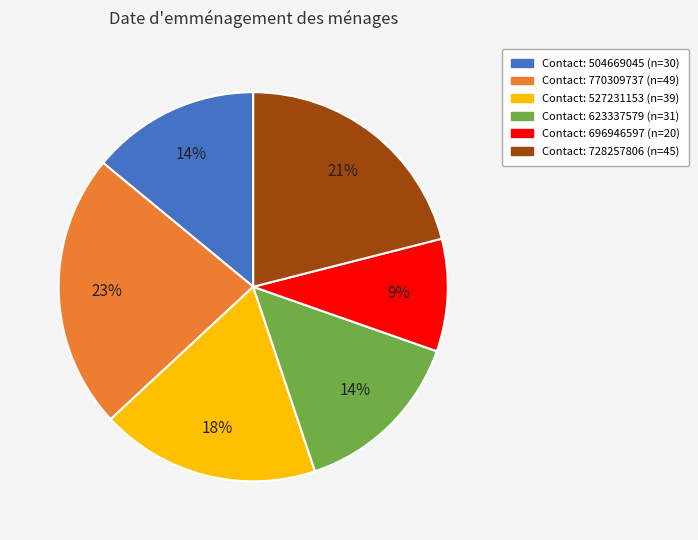

How many segments does this pie chart have?

6